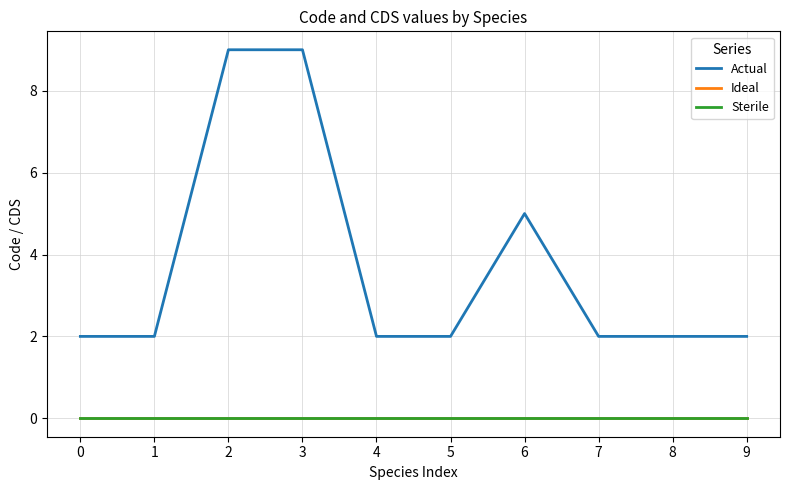

At which category is the sum across all series the highest?

2